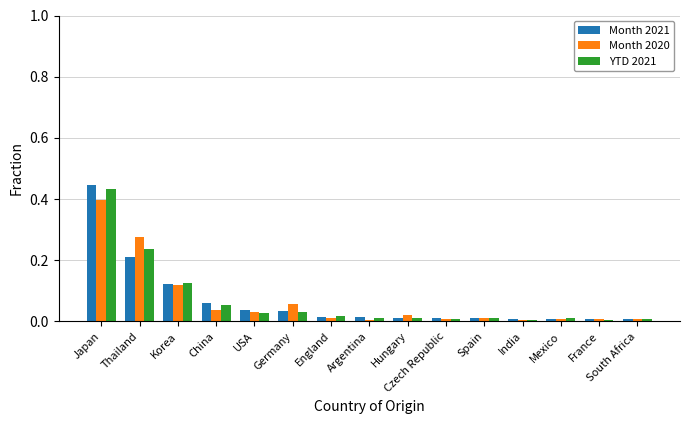

The value of Month 2021 at Thailand is 0.3. True or false?

False